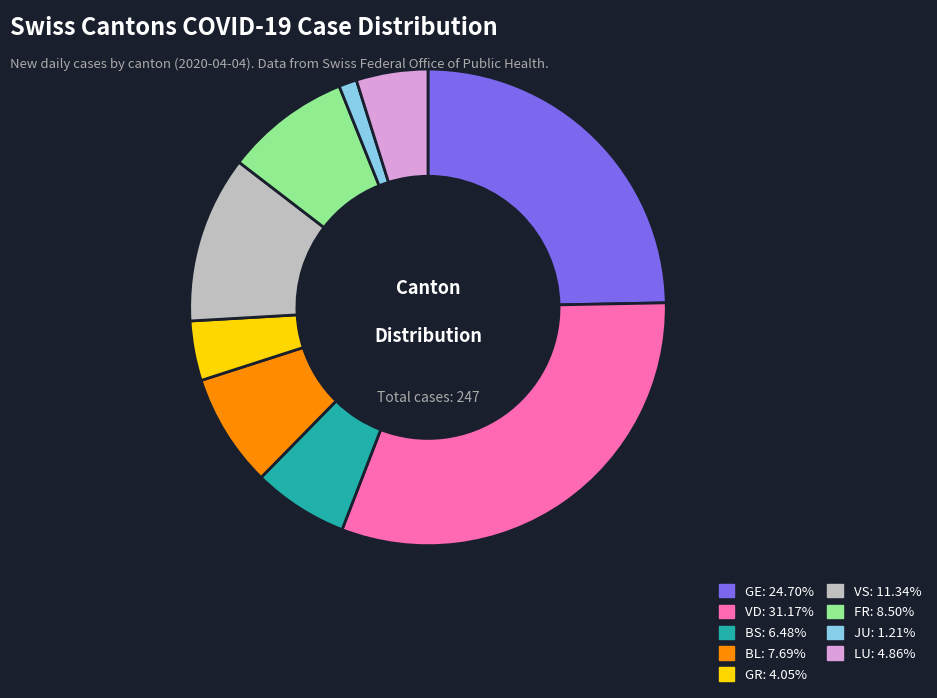

Combined, do BS: 6.48% and JU: 1.21% account for over 50%?

No